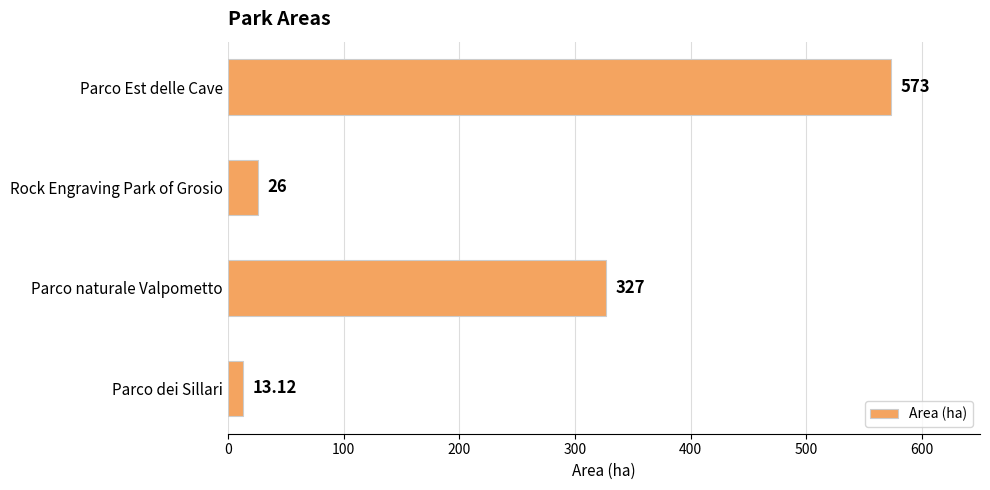

Count the number of categories in the chart.

4